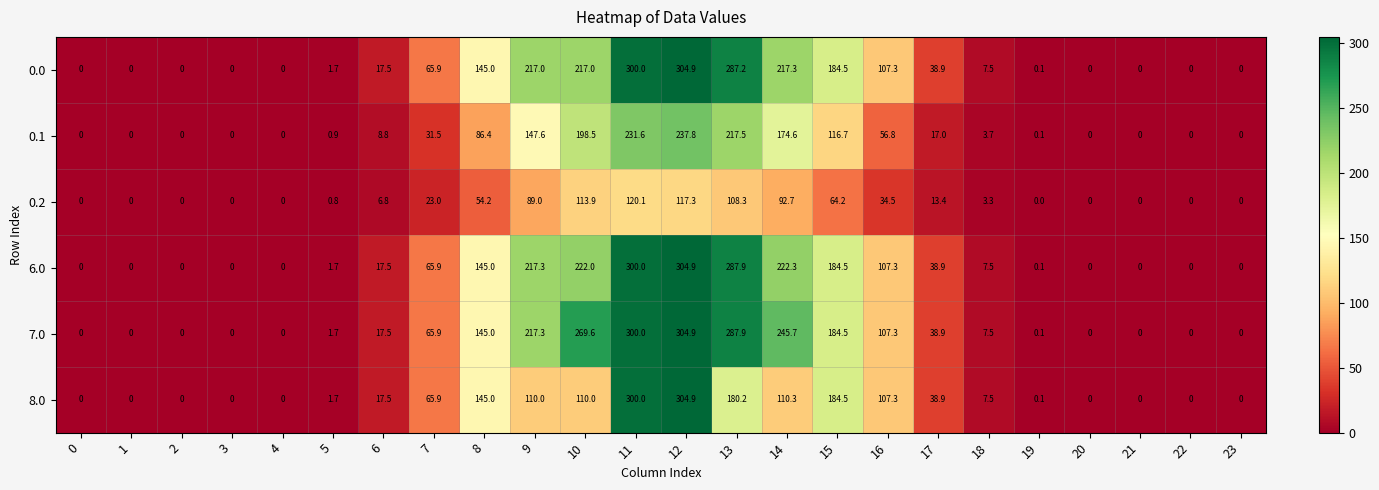

Which series has the largest total across all categories?

7.0